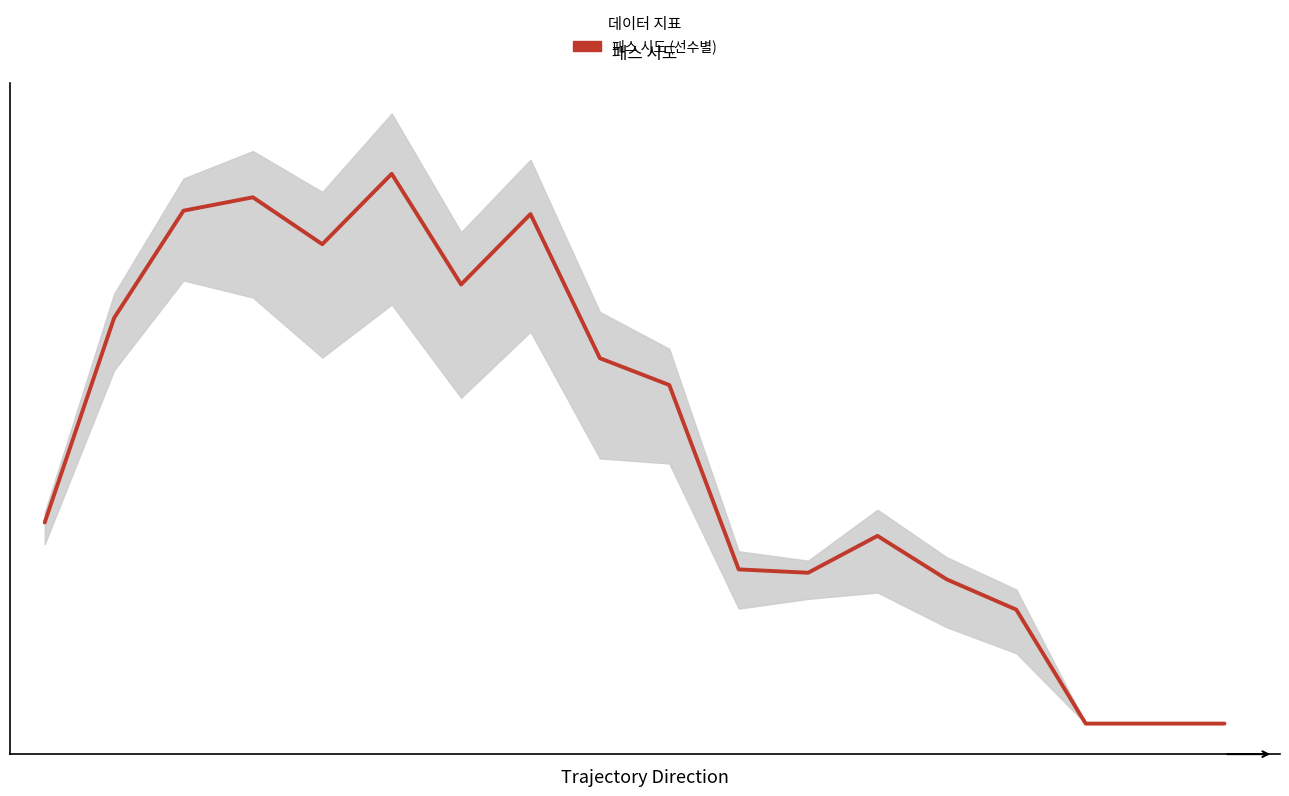

The chart shows a value of 16.8 at 9. True or false?

False